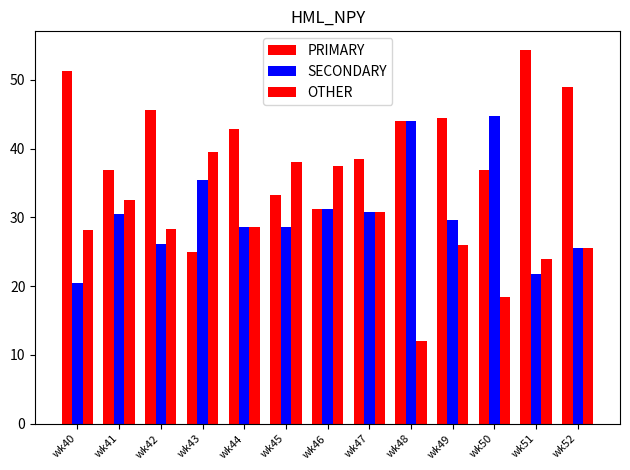

How many groups of bars are there?

13